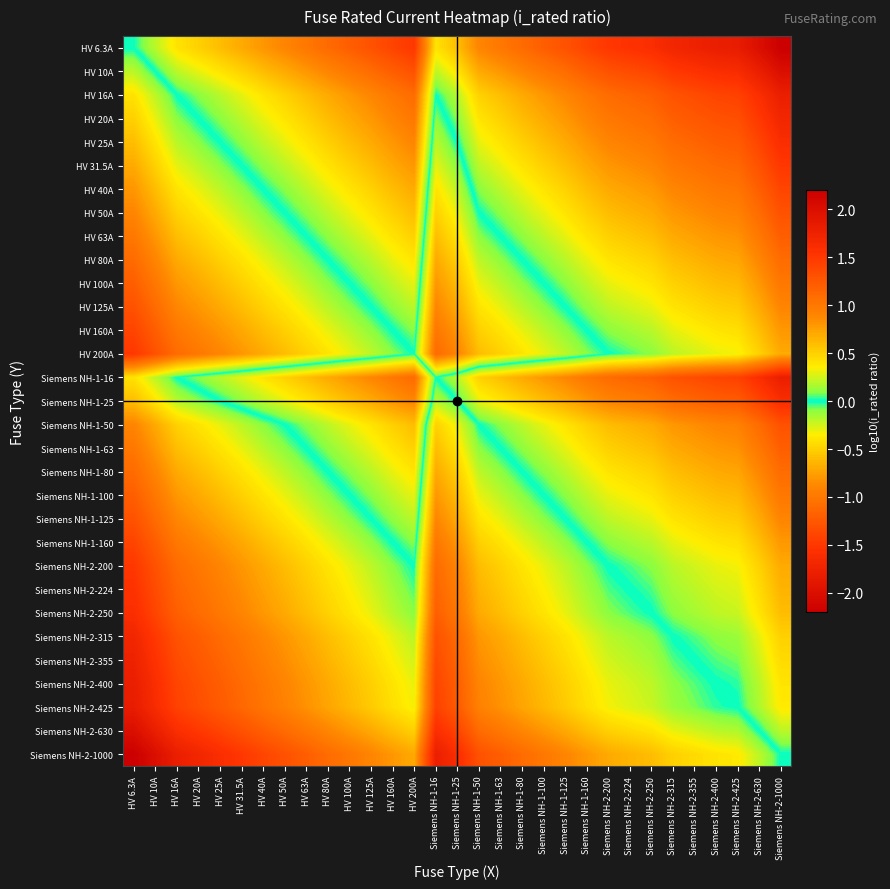

Reading left to right, extract all data points from this chart.

HV 6.3A: HV 6.3A=0.0	HV 10A=-0.2	HV 16A=-0.4	HV 20A=-0.5	HV 25A=-0.6	HV 31.5A=-0.7	HV 40A=-0.8	HV 50A=-0.9	HV 63A=-1.0	HV 80A=-1.1	HV 100A=-1.2	HV 125A=-1.3	HV 160A=-1.4	HV 200A=-1.5	Siemens NH-1-16=-0.4	Siemens NH-1-25=-0.6	Siemens NH-1-50=-0.9	Siemens NH-1-63=-1.0	Siemens NH-1-80=-1.1	Siemens NH-1-100=-1.2	Siemens NH-1-125=-1.3	Siemens NH-1-160=-1.4	Siemens NH-2-200=-1.5	Siemens NH-2-224=-1.6	Siemens NH-2-250=-1.6	Siemens NH-2-315=-1.7	Siemens NH-2-355=-1.8	Siemens NH-2-400=-1.8	Siemens NH-2-425=-1.8	Siemens NH-2-630=-2.0	Siemens NH-2-1000=-2.2
HV 10A: HV 6.3A=0.2	HV 10A=0.0	HV 16A=-0.2	HV 20A=-0.3	HV 25A=-0.4	HV 31.5A=-0.5	HV 40A=-0.6	HV 50A=-0.7	HV 63A=-0.8	HV 80A=-0.9	HV 100A=-1.0	HV 125A=-1.1	HV 160A=-1.2	HV 200A=-1.3	Siemens NH-1-16=-0.2	Siemens NH-1-25=-0.4	Siemens NH-1-50=-0.7	Siemens NH-1-63=-0.8	Siemens NH-1-80=-0.9	Siemens NH-1-100=-1.0	Siemens NH-1-125=-1.1	Siemens NH-1-160=-1.2	Siemens NH-2-200=-1.3	Siemens NH-2-224=-1.4	Siemens NH-2-250=-1.4	Siemens NH-2-315=-1.5	Siemens NH-2-355=-1.6	Siemens NH-2-400=-1.6	Siemens NH-2-425=-1.6	Siemens NH-2-630=-1.8	Siemens NH-2-1000=-2.0
HV 16A: HV 6.3A=0.4	HV 10A=0.2	HV 16A=0.0	HV 20A=-0.1	HV 25A=-0.2	HV 31.5A=-0.3	HV 40A=-0.4	HV 50A=-0.5	HV 63A=-0.6	HV 80A=-0.7	HV 100A=-0.8	HV 125A=-0.9	HV 160A=-1.0	HV 200A=-1.1	Siemens NH-1-16=0.0	Siemens NH-1-25=-0.2	Siemens NH-1-50=-0.5	Siemens NH-1-63=-0.6	Siemens NH-1-80=-0.7	Siemens NH-1-100=-0.8	Siemens NH-1-125=-0.9	Siemens NH-1-160=-1.0	Siemens NH-2-200=-1.1	Siemens NH-2-224=-1.1	Siemens NH-2-250=-1.2	Siemens NH-2-315=-1.3	Siemens NH-2-355=-1.3	Siemens NH-2-400=-1.4	Siemens NH-2-425=-1.4	Siemens NH-2-630=-1.6	Siemens NH-2-1000=-1.8
HV 20A: HV 6.3A=0.5	HV 10A=0.3	HV 16A=0.1	HV 20A=0.0	HV 25A=-0.1	HV 31.5A=-0.2	HV 40A=-0.3	HV 50A=-0.4	HV 63A=-0.5	HV 80A=-0.6	HV 100A=-0.7	HV 125A=-0.8	HV 160A=-0.9	HV 200A=-1.0	Siemens NH-1-16=0.1	Siemens NH-1-25=-0.1	Siemens NH-1-50=-0.4	Siemens NH-1-63=-0.5	Siemens NH-1-80=-0.6	Siemens NH-1-100=-0.7	Siemens NH-1-125=-0.8	Siemens NH-1-160=-0.9	Siemens NH-2-200=-1.0	Siemens NH-2-224=-1.0	Siemens NH-2-250=-1.1	Siemens NH-2-315=-1.2	Siemens NH-2-355=-1.2	Siemens NH-2-400=-1.3	Siemens NH-2-425=-1.3	Siemens NH-2-630=-1.5	Siemens NH-2-1000=-1.7
HV 25A: HV 6.3A=0.6	HV 10A=0.4	HV 16A=0.2	HV 20A=0.1	HV 25A=0.0	HV 31.5A=-0.1	HV 40A=-0.2	HV 50A=-0.3	HV 63A=-0.4	HV 80A=-0.5	HV 100A=-0.6	HV 125A=-0.7	HV 160A=-0.8	HV 200A=-0.9	Siemens NH-1-16=0.2	Siemens NH-1-25=0.0	Siemens NH-1-50=-0.3	Siemens NH-1-63=-0.4	Siemens NH-1-80=-0.5	Siemens NH-1-100=-0.6	Siemens NH-1-125=-0.7	Siemens NH-1-160=-0.8	Siemens NH-2-200=-0.9	Siemens NH-2-224=-1.0	Siemens NH-2-250=-1.0	Siemens NH-2-315=-1.1	Siemens NH-2-355=-1.2	Siemens NH-2-400=-1.2	Siemens NH-2-425=-1.2	Siemens NH-2-630=-1.4	Siemens NH-2-1000=-1.6
HV 31.5A: HV 6.3A=0.7	HV 10A=0.5	HV 16A=0.3	HV 20A=0.2	HV 25A=0.1	HV 31.5A=0.0	HV 40A=-0.1	HV 50A=-0.2	HV 63A=-0.3	HV 80A=-0.4	HV 100A=-0.5	HV 125A=-0.6	HV 160A=-0.7	HV 200A=-0.8	Siemens NH-1-16=0.3	Siemens NH-1-25=0.1	Siemens NH-1-50=-0.2	Siemens NH-1-63=-0.3	Siemens NH-1-80=-0.4	Siemens NH-1-100=-0.5	Siemens NH-1-125=-0.6	Siemens NH-1-160=-0.7	Siemens NH-2-200=-0.8	Siemens NH-2-224=-0.9	Siemens NH-2-250=-0.9	Siemens NH-2-315=-1.0	Siemens NH-2-355=-1.1	Siemens NH-2-400=-1.1	Siemens NH-2-425=-1.1	Siemens NH-2-630=-1.3	Siemens NH-2-1000=-1.5
HV 40A: HV 6.3A=0.8	HV 10A=0.6	HV 16A=0.4	HV 20A=0.3	HV 25A=0.2	HV 31.5A=0.1	HV 40A=0.0	HV 50A=-0.1	HV 63A=-0.2	HV 80A=-0.3	HV 100A=-0.4	HV 125A=-0.5	HV 160A=-0.6	HV 200A=-0.7	Siemens NH-1-16=0.4	Siemens NH-1-25=0.2	Siemens NH-1-50=-0.1	Siemens NH-1-63=-0.2	Siemens NH-1-80=-0.3	Siemens NH-1-100=-0.4	Siemens NH-1-125=-0.5	Siemens NH-1-160=-0.6	Siemens NH-2-200=-0.7	Siemens NH-2-224=-0.7	Siemens NH-2-250=-0.8	Siemens NH-2-315=-0.9	Siemens NH-2-355=-0.9	Siemens NH-2-400=-1.0	Siemens NH-2-425=-1.0	Siemens NH-2-630=-1.2	Siemens NH-2-1000=-1.4
HV 50A: HV 6.3A=0.9	HV 10A=0.7	HV 16A=0.5	HV 20A=0.4	HV 25A=0.3	HV 31.5A=0.2	HV 40A=0.1	HV 50A=0.0	HV 63A=-0.1	HV 80A=-0.2	HV 100A=-0.3	HV 125A=-0.4	HV 160A=-0.5	HV 200A=-0.6	Siemens NH-1-16=0.5	Siemens NH-1-25=0.3	Siemens NH-1-50=0.0	Siemens NH-1-63=-0.1	Siemens NH-1-80=-0.2	Siemens NH-1-100=-0.3	Siemens NH-1-125=-0.4	Siemens NH-1-160=-0.5	Siemens NH-2-200=-0.6	Siemens NH-2-224=-0.7	Siemens NH-2-250=-0.7	Siemens NH-2-315=-0.8	Siemens NH-2-355=-0.9	Siemens NH-2-400=-0.9	Siemens NH-2-425=-0.9	Siemens NH-2-630=-1.1	Siemens NH-2-1000=-1.3
HV 63A: HV 6.3A=1.0	HV 10A=0.8	HV 16A=0.6	HV 20A=0.5	HV 25A=0.4	HV 31.5A=0.3	HV 40A=0.2	HV 50A=0.1	HV 63A=0.0	HV 80A=-0.1	HV 100A=-0.2	HV 125A=-0.3	HV 160A=-0.4	HV 200A=-0.5	Siemens NH-1-16=0.6	Siemens NH-1-25=0.4	Siemens NH-1-50=0.1	Siemens NH-1-63=0.0	Siemens NH-1-80=-0.1	Siemens NH-1-100=-0.2	Siemens NH-1-125=-0.3	Siemens NH-1-160=-0.4	Siemens NH-2-200=-0.5	Siemens NH-2-224=-0.6	Siemens NH-2-250=-0.6	Siemens NH-2-315=-0.7	Siemens NH-2-355=-0.8	Siemens NH-2-400=-0.8	Siemens NH-2-425=-0.8	Siemens NH-2-630=-1.0	Siemens NH-2-1000=-1.2
HV 80A: HV 6.3A=1.1	HV 10A=0.9	HV 16A=0.7	HV 20A=0.6	HV 25A=0.5	HV 31.5A=0.4	HV 40A=0.3	HV 50A=0.2	HV 63A=0.1	HV 80A=0.0	HV 100A=-0.1	HV 125A=-0.2	HV 160A=-0.3	HV 200A=-0.4	Siemens NH-1-16=0.7	Siemens NH-1-25=0.5	Siemens NH-1-50=0.2	Siemens NH-1-63=0.1	Siemens NH-1-80=0.0	Siemens NH-1-100=-0.1	Siemens NH-1-125=-0.2	Siemens NH-1-160=-0.3	Siemens NH-2-200=-0.4	Siemens NH-2-224=-0.4	Siemens NH-2-250=-0.5	Siemens NH-2-315=-0.6	Siemens NH-2-355=-0.6	Siemens NH-2-400=-0.7	Siemens NH-2-425=-0.7	Siemens NH-2-630=-0.9	Siemens NH-2-1000=-1.1
HV 100A: HV 6.3A=1.2	HV 10A=1.0	HV 16A=0.8	HV 20A=0.7	HV 25A=0.6	HV 31.5A=0.5	HV 40A=0.4	HV 50A=0.3	HV 63A=0.2	HV 80A=0.1	HV 100A=0.0	HV 125A=-0.1	HV 160A=-0.2	HV 200A=-0.3	Siemens NH-1-16=0.8	Siemens NH-1-25=0.6	Siemens NH-1-50=0.3	Siemens NH-1-63=0.2	Siemens NH-1-80=0.1	Siemens NH-1-100=0.0	Siemens NH-1-125=-0.1	Siemens NH-1-160=-0.2	Siemens NH-2-200=-0.3	Siemens NH-2-224=-0.4	Siemens NH-2-250=-0.4	Siemens NH-2-315=-0.5	Siemens NH-2-355=-0.6	Siemens NH-2-400=-0.6	Siemens NH-2-425=-0.6	Siemens NH-2-630=-0.8	Siemens NH-2-1000=-1.0
HV 125A: HV 6.3A=1.3	HV 10A=1.1	HV 16A=0.9	HV 20A=0.8	HV 25A=0.7	HV 31.5A=0.6	HV 40A=0.5	HV 50A=0.4	HV 63A=0.3	HV 80A=0.2	HV 100A=0.1	HV 125A=0.0	HV 160A=-0.1	HV 200A=-0.2	Siemens NH-1-16=0.9	Siemens NH-1-25=0.7	Siemens NH-1-50=0.4	Siemens NH-1-63=0.3	Siemens NH-1-80=0.2	Siemens NH-1-100=0.1	Siemens NH-1-125=0.0	Siemens NH-1-160=-0.1	Siemens NH-2-200=-0.2	Siemens NH-2-224=-0.3	Siemens NH-2-250=-0.3	Siemens NH-2-315=-0.4	Siemens NH-2-355=-0.5	Siemens NH-2-400=-0.5	Siemens NH-2-425=-0.5	Siemens NH-2-630=-0.7	Siemens NH-2-1000=-0.9
HV 160A: HV 6.3A=1.4	HV 10A=1.2	HV 16A=1.0	HV 20A=0.9	HV 25A=0.8	HV 31.5A=0.7	HV 40A=0.6	HV 50A=0.5	HV 63A=0.4	HV 80A=0.3	HV 100A=0.2	HV 125A=0.1	HV 160A=0.0	HV 200A=-0.1	Siemens NH-1-16=1.0	Siemens NH-1-25=0.8	Siemens NH-1-50=0.5	Siemens NH-1-63=0.4	Siemens NH-1-80=0.3	Siemens NH-1-100=0.2	Siemens NH-1-125=0.1	Siemens NH-1-160=0.0	Siemens NH-2-200=-0.1	Siemens NH-2-224=-0.1	Siemens NH-2-250=-0.2	Siemens NH-2-315=-0.3	Siemens NH-2-355=-0.3	Siemens NH-2-400=-0.4	Siemens NH-2-425=-0.4	Siemens NH-2-630=-0.6	Siemens NH-2-1000=-0.8
HV 200A: HV 6.3A=1.5	HV 10A=1.3	HV 16A=1.1	HV 20A=1.0	HV 25A=0.9	HV 31.5A=0.8	HV 40A=0.7	HV 50A=0.6	HV 63A=0.5	HV 80A=0.4	HV 100A=0.3	HV 125A=0.2	HV 160A=0.1	HV 200A=0.0	Siemens NH-1-16=1.1	Siemens NH-1-25=0.9	Siemens NH-1-50=0.6	Siemens NH-1-63=0.5	Siemens NH-1-80=0.4	Siemens NH-1-100=0.3	Siemens NH-1-125=0.2	Siemens NH-1-160=0.1	Siemens NH-2-200=0.0	Siemens NH-2-224=-0.0	Siemens NH-2-250=-0.1	Siemens NH-2-315=-0.2	Siemens NH-2-355=-0.2	Siemens NH-2-400=-0.3	Siemens NH-2-425=-0.3	Siemens NH-2-630=-0.5	Siemens NH-2-1000=-0.7
Siemens NH-1-16: HV 6.3A=0.4	HV 10A=0.2	HV 16A=0.0	HV 20A=-0.1	HV 25A=-0.2	HV 31.5A=-0.3	HV 40A=-0.4	HV 50A=-0.5	HV 63A=-0.6	HV 80A=-0.7	HV 100A=-0.8	HV 125A=-0.9	HV 160A=-1.0	HV 200A=-1.1	Siemens NH-1-16=0.0	Siemens NH-1-25=-0.2	Siemens NH-1-50=-0.5	Siemens NH-1-63=-0.6	Siemens NH-1-80=-0.7	Siemens NH-1-100=-0.8	Siemens NH-1-125=-0.9	Siemens NH-1-160=-1.0	Siemens NH-2-200=-1.1	Siemens NH-2-224=-1.1	Siemens NH-2-250=-1.2	Siemens NH-2-315=-1.3	Siemens NH-2-355=-1.3	Siemens NH-2-400=-1.4	Siemens NH-2-425=-1.4	Siemens NH-2-630=-1.6	Siemens NH-2-1000=-1.8
Siemens NH-1-25: HV 6.3A=0.6	HV 10A=0.4	HV 16A=0.2	HV 20A=0.1	HV 25A=0.0	HV 31.5A=-0.1	HV 40A=-0.2	HV 50A=-0.3	HV 63A=-0.4	HV 80A=-0.5	HV 100A=-0.6	HV 125A=-0.7	HV 160A=-0.8	HV 200A=-0.9	Siemens NH-1-16=0.2	Siemens NH-1-25=0.0	Siemens NH-1-50=-0.3	Siemens NH-1-63=-0.4	Siemens NH-1-80=-0.5	Siemens NH-1-100=-0.6	Siemens NH-1-125=-0.7	Siemens NH-1-160=-0.8	Siemens NH-2-200=-0.9	Siemens NH-2-224=-1.0	Siemens NH-2-250=-1.0	Siemens NH-2-315=-1.1	Siemens NH-2-355=-1.2	Siemens NH-2-400=-1.2	Siemens NH-2-425=-1.2	Siemens NH-2-630=-1.4	Siemens NH-2-1000=-1.6
Siemens NH-1-50: HV 6.3A=0.9	HV 10A=0.7	HV 16A=0.5	HV 20A=0.4	HV 25A=0.3	HV 31.5A=0.2	HV 40A=0.1	HV 50A=0.0	HV 63A=-0.1	HV 80A=-0.2	HV 100A=-0.3	HV 125A=-0.4	HV 160A=-0.5	HV 200A=-0.6	Siemens NH-1-16=0.5	Siemens NH-1-25=0.3	Siemens NH-1-50=0.0	Siemens NH-1-63=-0.1	Siemens NH-1-80=-0.2	Siemens NH-1-100=-0.3	Siemens NH-1-125=-0.4	Siemens NH-1-160=-0.5	Siemens NH-2-200=-0.6	Siemens NH-2-224=-0.7	Siemens NH-2-250=-0.7	Siemens NH-2-315=-0.8	Siemens NH-2-355=-0.9	Siemens NH-2-400=-0.9	Siemens NH-2-425=-0.9	Siemens NH-2-630=-1.1	Siemens NH-2-1000=-1.3
Siemens NH-1-63: HV 6.3A=1.0	HV 10A=0.8	HV 16A=0.6	HV 20A=0.5	HV 25A=0.4	HV 31.5A=0.3	HV 40A=0.2	HV 50A=0.1	HV 63A=0.0	HV 80A=-0.1	HV 100A=-0.2	HV 125A=-0.3	HV 160A=-0.4	HV 200A=-0.5	Siemens NH-1-16=0.6	Siemens NH-1-25=0.4	Siemens NH-1-50=0.1	Siemens NH-1-63=0.0	Siemens NH-1-80=-0.1	Siemens NH-1-100=-0.2	Siemens NH-1-125=-0.3	Siemens NH-1-160=-0.4	Siemens NH-2-200=-0.5	Siemens NH-2-224=-0.6	Siemens NH-2-250=-0.6	Siemens NH-2-315=-0.7	Siemens NH-2-355=-0.8	Siemens NH-2-400=-0.8	Siemens NH-2-425=-0.8	Siemens NH-2-630=-1.0	Siemens NH-2-1000=-1.2
Siemens NH-1-80: HV 6.3A=1.1	HV 10A=0.9	HV 16A=0.7	HV 20A=0.6	HV 25A=0.5	HV 31.5A=0.4	HV 40A=0.3	HV 50A=0.2	HV 63A=0.1	HV 80A=0.0	HV 100A=-0.1	HV 125A=-0.2	HV 160A=-0.3	HV 200A=-0.4	Siemens NH-1-16=0.7	Siemens NH-1-25=0.5	Siemens NH-1-50=0.2	Siemens NH-1-63=0.1	Siemens NH-1-80=0.0	Siemens NH-1-100=-0.1	Siemens NH-1-125=-0.2	Siemens NH-1-160=-0.3	Siemens NH-2-200=-0.4	Siemens NH-2-224=-0.4	Siemens NH-2-250=-0.5	Siemens NH-2-315=-0.6	Siemens NH-2-355=-0.6	Siemens NH-2-400=-0.7	Siemens NH-2-425=-0.7	Siemens NH-2-630=-0.9	Siemens NH-2-1000=-1.1
Siemens NH-1-100: HV 6.3A=1.2	HV 10A=1.0	HV 16A=0.8	HV 20A=0.7	HV 25A=0.6	HV 31.5A=0.5	HV 40A=0.4	HV 50A=0.3	HV 63A=0.2	HV 80A=0.1	HV 100A=0.0	HV 125A=-0.1	HV 160A=-0.2	HV 200A=-0.3	Siemens NH-1-16=0.8	Siemens NH-1-25=0.6	Siemens NH-1-50=0.3	Siemens NH-1-63=0.2	Siemens NH-1-80=0.1	Siemens NH-1-100=0.0	Siemens NH-1-125=-0.1	Siemens NH-1-160=-0.2	Siemens NH-2-200=-0.3	Siemens NH-2-224=-0.4	Siemens NH-2-250=-0.4	Siemens NH-2-315=-0.5	Siemens NH-2-355=-0.6	Siemens NH-2-400=-0.6	Siemens NH-2-425=-0.6	Siemens NH-2-630=-0.8	Siemens NH-2-1000=-1.0
Siemens NH-1-125: HV 6.3A=1.3	HV 10A=1.1	HV 16A=0.9	HV 20A=0.8	HV 25A=0.7	HV 31.5A=0.6	HV 40A=0.5	HV 50A=0.4	HV 63A=0.3	HV 80A=0.2	HV 100A=0.1	HV 125A=0.0	HV 160A=-0.1	HV 200A=-0.2	Siemens NH-1-16=0.9	Siemens NH-1-25=0.7	Siemens NH-1-50=0.4	Siemens NH-1-63=0.3	Siemens NH-1-80=0.2	Siemens NH-1-100=0.1	Siemens NH-1-125=0.0	Siemens NH-1-160=-0.1	Siemens NH-2-200=-0.2	Siemens NH-2-224=-0.3	Siemens NH-2-250=-0.3	Siemens NH-2-315=-0.4	Siemens NH-2-355=-0.5	Siemens NH-2-400=-0.5	Siemens NH-2-425=-0.5	Siemens NH-2-630=-0.7	Siemens NH-2-1000=-0.9
Siemens NH-1-160: HV 6.3A=1.4	HV 10A=1.2	HV 16A=1.0	HV 20A=0.9	HV 25A=0.8	HV 31.5A=0.7	HV 40A=0.6	HV 50A=0.5	HV 63A=0.4	HV 80A=0.3	HV 100A=0.2	HV 125A=0.1	HV 160A=0.0	HV 200A=-0.1	Siemens NH-1-16=1.0	Siemens NH-1-25=0.8	Siemens NH-1-50=0.5	Siemens NH-1-63=0.4	Siemens NH-1-80=0.3	Siemens NH-1-100=0.2	Siemens NH-1-125=0.1	Siemens NH-1-160=0.0	Siemens NH-2-200=-0.1	Siemens NH-2-224=-0.1	Siemens NH-2-250=-0.2	Siemens NH-2-315=-0.3	Siemens NH-2-355=-0.3	Siemens NH-2-400=-0.4	Siemens NH-2-425=-0.4	Siemens NH-2-630=-0.6	Siemens NH-2-1000=-0.8
Siemens NH-2-200: HV 6.3A=1.5	HV 10A=1.3	HV 16A=1.1	HV 20A=1.0	HV 25A=0.9	HV 31.5A=0.8	HV 40A=0.7	HV 50A=0.6	HV 63A=0.5	HV 80A=0.4	HV 100A=0.3	HV 125A=0.2	HV 160A=0.1	HV 200A=0.0	Siemens NH-1-16=1.1	Siemens NH-1-25=0.9	Siemens NH-1-50=0.6	Siemens NH-1-63=0.5	Siemens NH-1-80=0.4	Siemens NH-1-100=0.3	Siemens NH-1-125=0.2	Siemens NH-1-160=0.1	Siemens NH-2-200=0.0	Siemens NH-2-224=-0.0	Siemens NH-2-250=-0.1	Siemens NH-2-315=-0.2	Siemens NH-2-355=-0.2	Siemens NH-2-400=-0.3	Siemens NH-2-425=-0.3	Siemens NH-2-630=-0.5	Siemens NH-2-1000=-0.7
Siemens NH-2-224: HV 6.3A=1.6	HV 10A=1.4	HV 16A=1.1	HV 20A=1.0	HV 25A=1.0	HV 31.5A=0.9	HV 40A=0.7	HV 50A=0.7	HV 63A=0.6	HV 80A=0.4	HV 100A=0.4	HV 125A=0.3	HV 160A=0.1	HV 200A=0.0	Siemens NH-1-16=1.1	Siemens NH-1-25=1.0	Siemens NH-1-50=0.7	Siemens NH-1-63=0.6	Siemens NH-1-80=0.4	Siemens NH-1-100=0.4	Siemens NH-1-125=0.3	Siemens NH-1-160=0.1	Siemens NH-2-200=0.0	Siemens NH-2-224=0.0	Siemens NH-2-250=-0.0	Siemens NH-2-315=-0.1	Siemens NH-2-355=-0.2	Siemens NH-2-400=-0.3	Siemens NH-2-425=-0.3	Siemens NH-2-630=-0.4	Siemens NH-2-1000=-0.6
Siemens NH-2-250: HV 6.3A=1.6	HV 10A=1.4	HV 16A=1.2	HV 20A=1.1	HV 25A=1.0	HV 31.5A=0.9	HV 40A=0.8	HV 50A=0.7	HV 63A=0.6	HV 80A=0.5	HV 100A=0.4	HV 125A=0.3	HV 160A=0.2	HV 200A=0.1	Siemens NH-1-16=1.2	Siemens NH-1-25=1.0	Siemens NH-1-50=0.7	Siemens NH-1-63=0.6	Siemens NH-1-80=0.5	Siemens NH-1-100=0.4	Siemens NH-1-125=0.3	Siemens NH-1-160=0.2	Siemens NH-2-200=0.1	Siemens NH-2-224=0.0	Siemens NH-2-250=0.0	Siemens NH-2-315=-0.1	Siemens NH-2-355=-0.2	Siemens NH-2-400=-0.2	Siemens NH-2-425=-0.2	Siemens NH-2-630=-0.4	Siemens NH-2-1000=-0.6
Siemens NH-2-315: HV 6.3A=1.7	HV 10A=1.5	HV 16A=1.3	HV 20A=1.2	HV 25A=1.1	HV 31.5A=1.0	HV 40A=0.9	HV 50A=0.8	HV 63A=0.7	HV 80A=0.6	HV 100A=0.5	HV 125A=0.4	HV 160A=0.3	HV 200A=0.2	Siemens NH-1-16=1.3	Siemens NH-1-25=1.1	Siemens NH-1-50=0.8	Siemens NH-1-63=0.7	Siemens NH-1-80=0.6	Siemens NH-1-100=0.5	Siemens NH-1-125=0.4	Siemens NH-1-160=0.3	Siemens NH-2-200=0.2	Siemens NH-2-224=0.1	Siemens NH-2-250=0.1	Siemens NH-2-315=0.0	Siemens NH-2-355=-0.1	Siemens NH-2-400=-0.1	Siemens NH-2-425=-0.1	Siemens NH-2-630=-0.3	Siemens NH-2-1000=-0.5
Siemens NH-2-355: HV 6.3A=1.8	HV 10A=1.6	HV 16A=1.3	HV 20A=1.2	HV 25A=1.2	HV 31.5A=1.1	HV 40A=0.9	HV 50A=0.9	HV 63A=0.8	HV 80A=0.6	HV 100A=0.6	HV 125A=0.5	HV 160A=0.3	HV 200A=0.2	Siemens NH-1-16=1.3	Siemens NH-1-25=1.2	Siemens NH-1-50=0.9	Siemens NH-1-63=0.8	Siemens NH-1-80=0.6	Siemens NH-1-100=0.6	Siemens NH-1-125=0.5	Siemens NH-1-160=0.3	Siemens NH-2-200=0.2	Siemens NH-2-224=0.2	Siemens NH-2-250=0.2	Siemens NH-2-315=0.1	Siemens NH-2-355=0.0	Siemens NH-2-400=-0.1	Siemens NH-2-425=-0.1	Siemens NH-2-630=-0.2	Siemens NH-2-1000=-0.4
Siemens NH-2-400: HV 6.3A=1.8	HV 10A=1.6	HV 16A=1.4	HV 20A=1.3	HV 25A=1.2	HV 31.5A=1.1	HV 40A=1.0	HV 50A=0.9	HV 63A=0.8	HV 80A=0.7	HV 100A=0.6	HV 125A=0.5	HV 160A=0.4	HV 200A=0.3	Siemens NH-1-16=1.4	Siemens NH-1-25=1.2	Siemens NH-1-50=0.9	Siemens NH-1-63=0.8	Siemens NH-1-80=0.7	Siemens NH-1-100=0.6	Siemens NH-1-125=0.5	Siemens NH-1-160=0.4	Siemens NH-2-200=0.3	Siemens NH-2-224=0.3	Siemens NH-2-250=0.2	Siemens NH-2-315=0.1	Siemens NH-2-355=0.1	Siemens NH-2-400=0.0	Siemens NH-2-425=-0.0	Siemens NH-2-630=-0.2	Siemens NH-2-1000=-0.4
Siemens NH-2-425: HV 6.3A=1.8	HV 10A=1.6	HV 16A=1.4	HV 20A=1.3	HV 25A=1.2	HV 31.5A=1.1	HV 40A=1.0	HV 50A=0.9	HV 63A=0.8	HV 80A=0.7	HV 100A=0.6	HV 125A=0.5	HV 160A=0.4	HV 200A=0.3	Siemens NH-1-16=1.4	Siemens NH-1-25=1.2	Siemens NH-1-50=0.9	Siemens NH-1-63=0.8	Siemens NH-1-80=0.7	Siemens NH-1-100=0.6	Siemens NH-1-125=0.5	Siemens NH-1-160=0.4	Siemens NH-2-200=0.3	Siemens NH-2-224=0.3	Siemens NH-2-250=0.2	Siemens NH-2-315=0.1	Siemens NH-2-355=0.1	Siemens NH-2-400=0.0	Siemens NH-2-425=0.0	Siemens NH-2-630=-0.2	Siemens NH-2-1000=-0.4
Siemens NH-2-630: HV 6.3A=2.0	HV 10A=1.8	HV 16A=1.6	HV 20A=1.5	HV 25A=1.4	HV 31.5A=1.3	HV 40A=1.2	HV 50A=1.1	HV 63A=1.0	HV 80A=0.9	HV 100A=0.8	HV 125A=0.7	HV 160A=0.6	HV 200A=0.5	Siemens NH-1-16=1.6	Siemens NH-1-25=1.4	Siemens NH-1-50=1.1	Siemens NH-1-63=1.0	Siemens NH-1-80=0.9	Siemens NH-1-100=0.8	Siemens NH-1-125=0.7	Siemens NH-1-160=0.6	Siemens NH-2-200=0.5	Siemens NH-2-224=0.4	Siemens NH-2-250=0.4	Siemens NH-2-315=0.3	Siemens NH-2-355=0.2	Siemens NH-2-400=0.2	Siemens NH-2-425=0.2	Siemens NH-2-630=0.0	Siemens NH-2-1000=-0.2
Siemens NH-2-1000: HV 6.3A=2.2	HV 10A=2.0	HV 16A=1.8	HV 20A=1.7	HV 25A=1.6	HV 31.5A=1.5	HV 40A=1.4	HV 50A=1.3	HV 63A=1.2	HV 80A=1.1	HV 100A=1.0	HV 125A=0.9	HV 160A=0.8	HV 200A=0.7	Siemens NH-1-16=1.8	Siemens NH-1-25=1.6	Siemens NH-1-50=1.3	Siemens NH-1-63=1.2	Siemens NH-1-80=1.1	Siemens NH-1-100=1.0	Siemens NH-1-125=0.9	Siemens NH-1-160=0.8	Siemens NH-2-200=0.7	Siemens NH-2-224=0.6	Siemens NH-2-250=0.6	Siemens NH-2-315=0.5	Siemens NH-2-355=0.4	Siemens NH-2-400=0.4	Siemens NH-2-425=0.4	Siemens NH-2-630=0.2	Siemens NH-2-1000=0.0